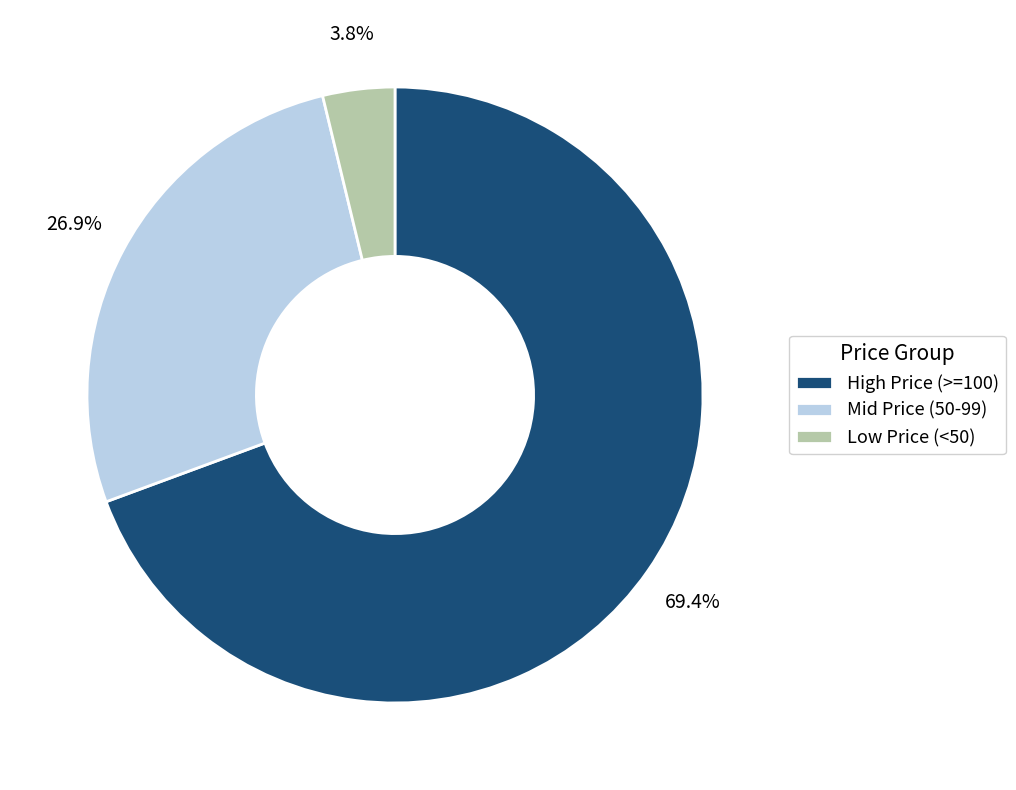

Count the number of slices in the pie.

3